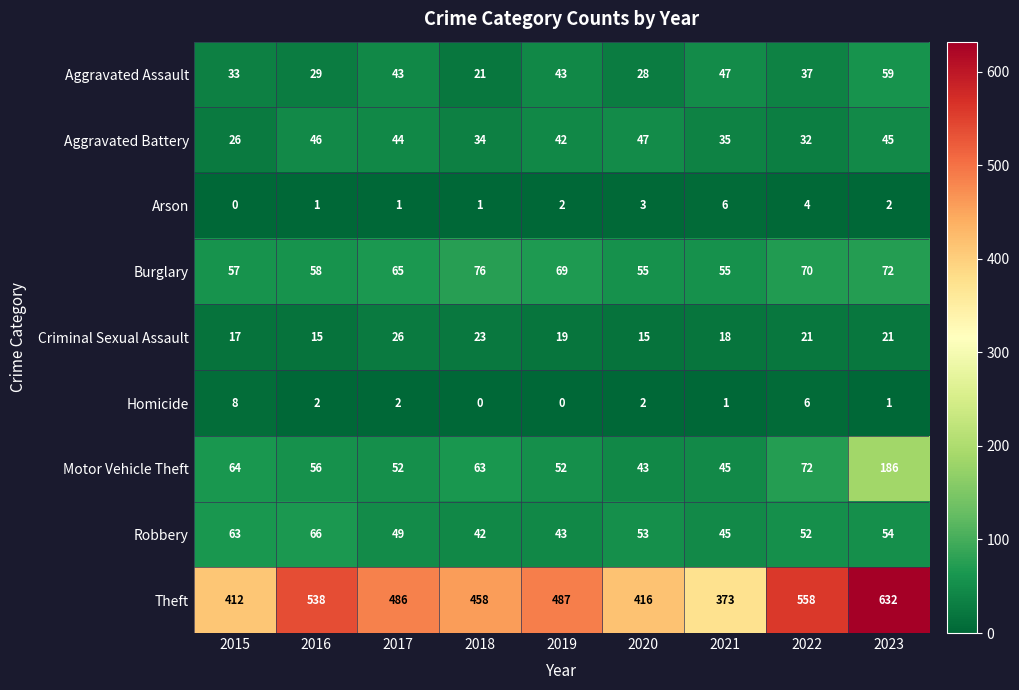

The value of Robbery at 2020 is 53. True or false?

True